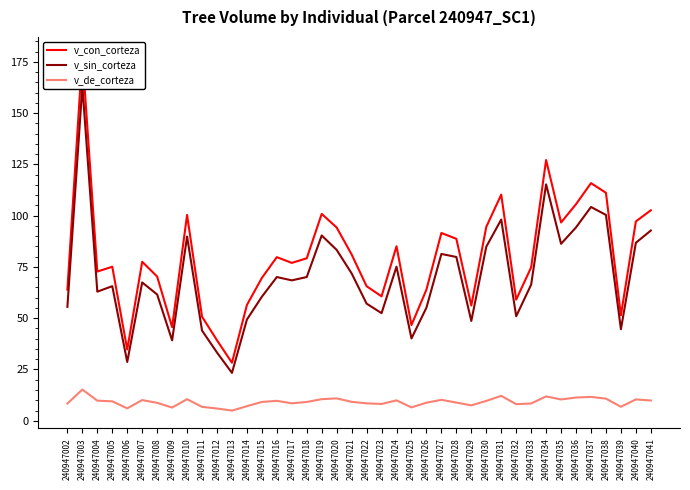

True or false: v_con_corteza and v_de_corteza intersect in this chart.

False